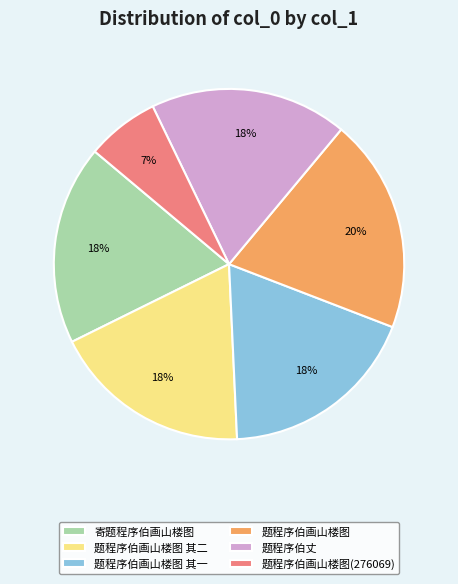

To the nearest percent, what portion does 题程序伯画山楼图 其二 represent?

18%